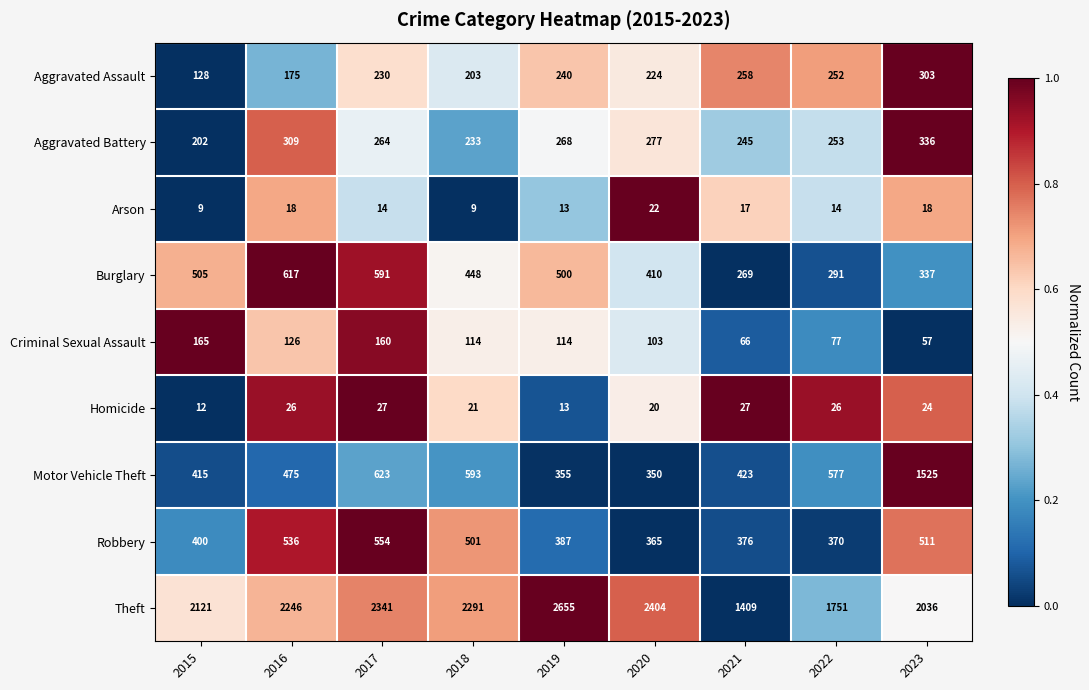

What is the maximum value shown in the chart?

2655